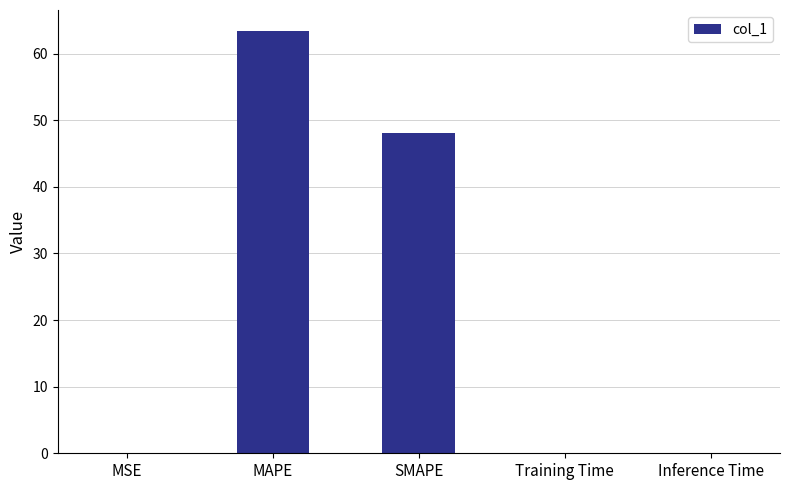

At which label is the value closest to 31?

SMAPE